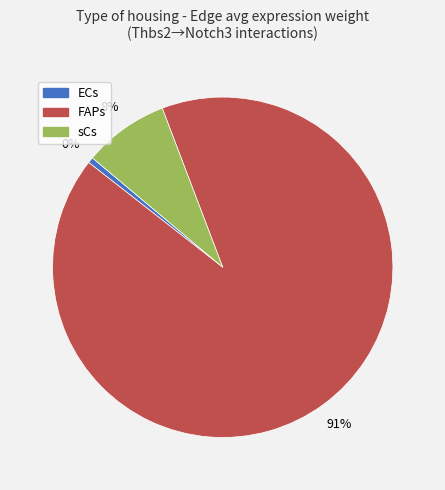

How much of the chart is everything except 3?

10.2%